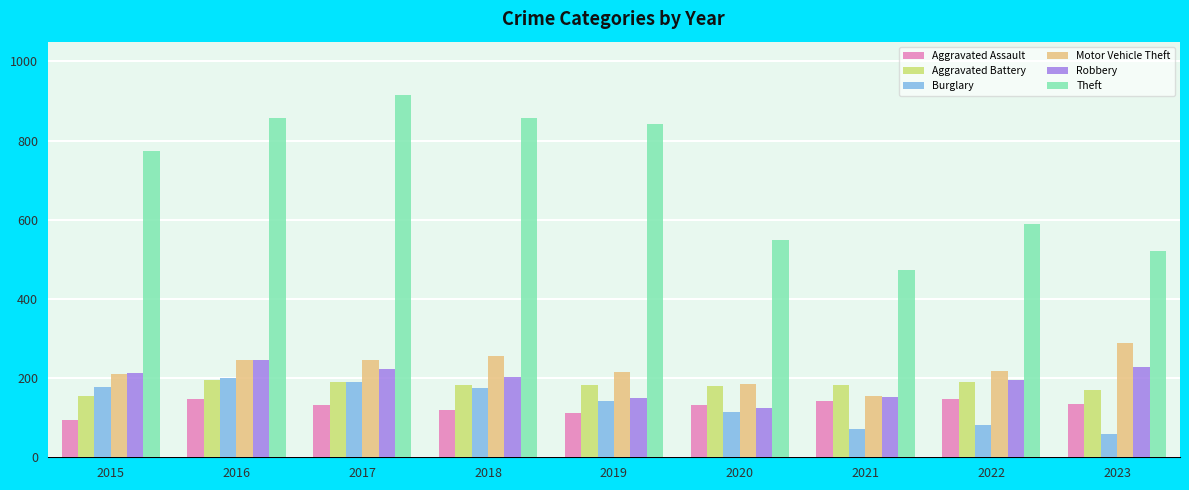

How many categories are shown in the chart?

9